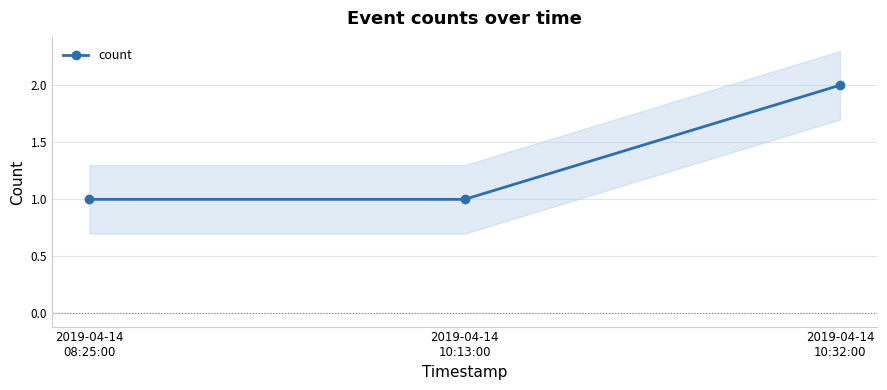

What is the value of the 2nd point from the left?

1